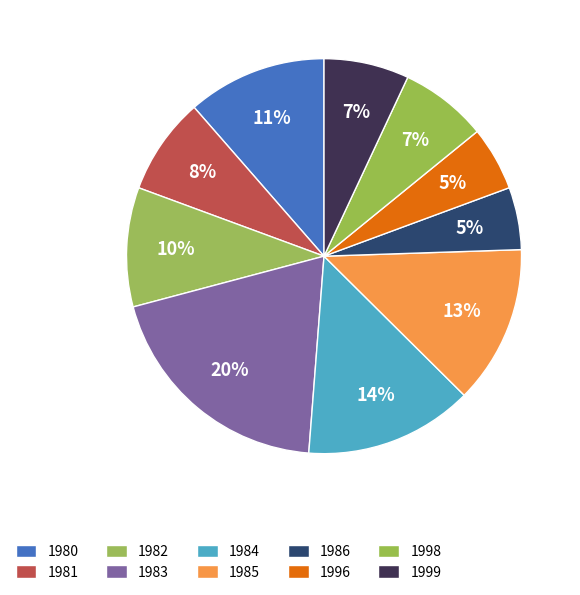

Is 1980 the majority of the pie?

No